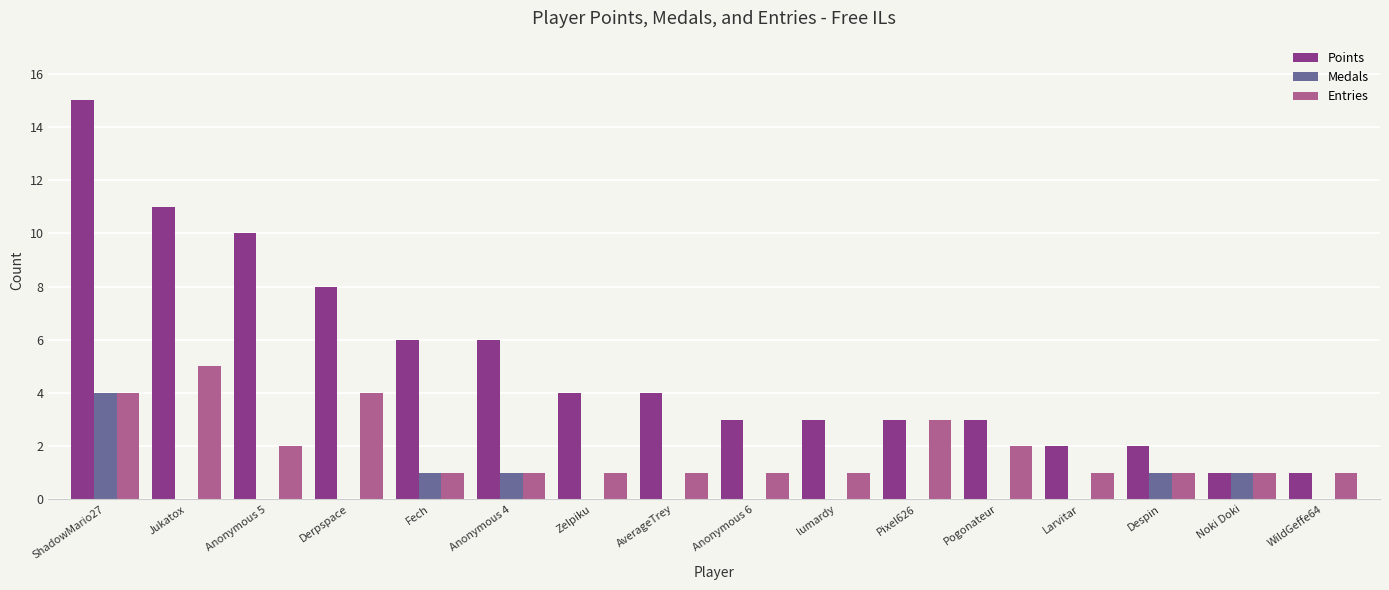

Which series has the largest range (max minus min)?

Points